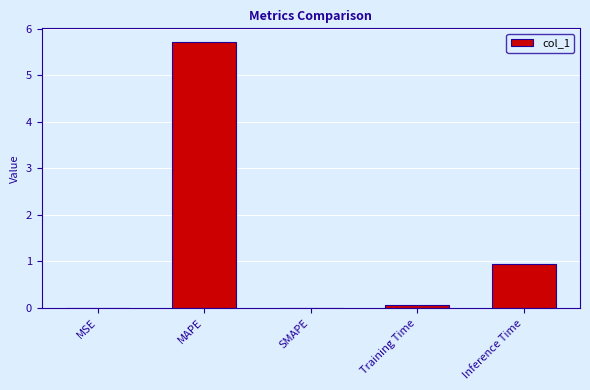

Between Training Time and Inference Time, which is larger?

Inference Time